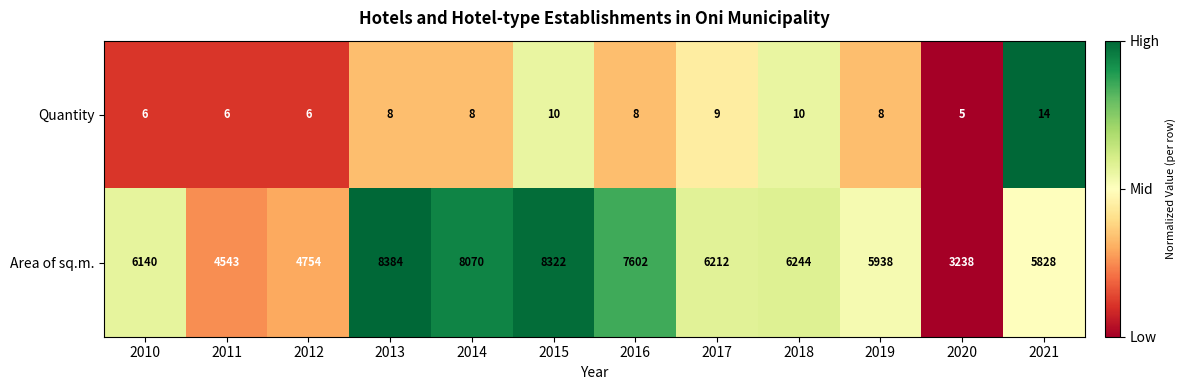

Which series has the largest total across all categories?

Area of sq.m.